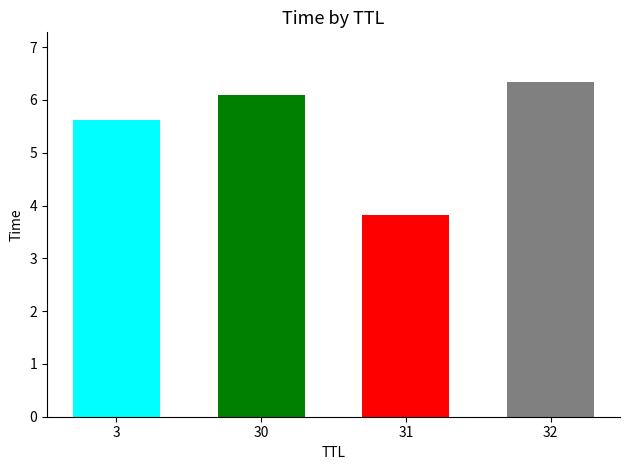

Is it true that the value at 3 is 2.2?

False